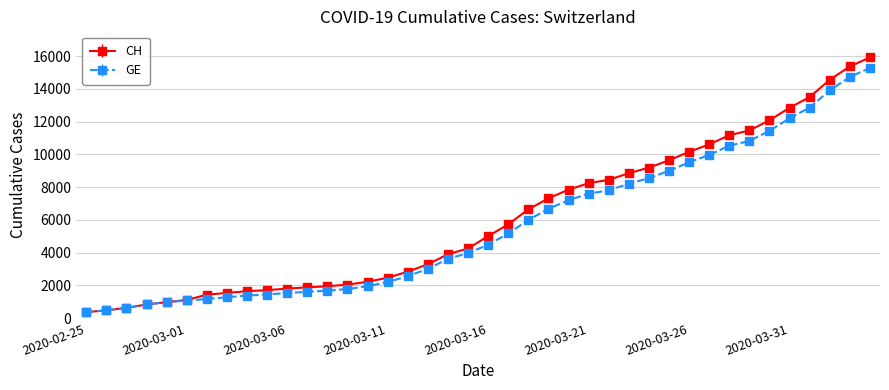

At how many categories does at least one series exceed 11692?

6